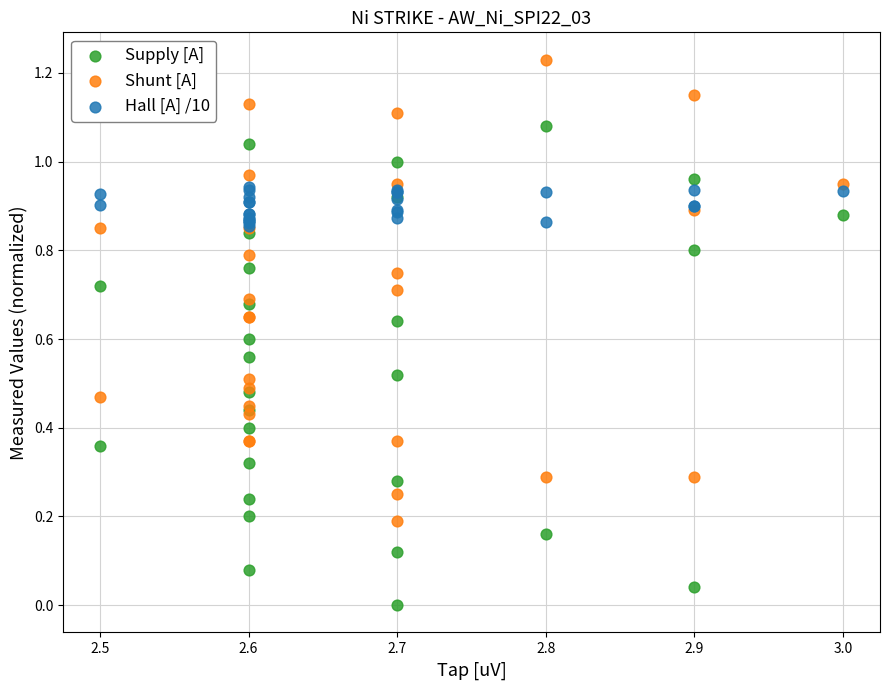

Which series contains the highest Y value?

Shunt [A]